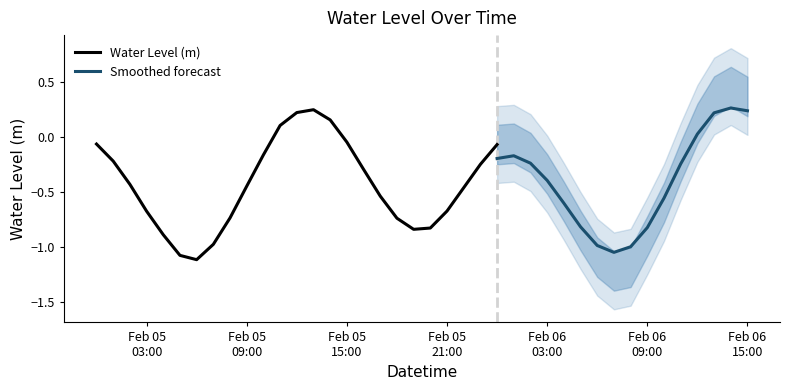

What position from the left is 2024-02-05 15:00:00?

16